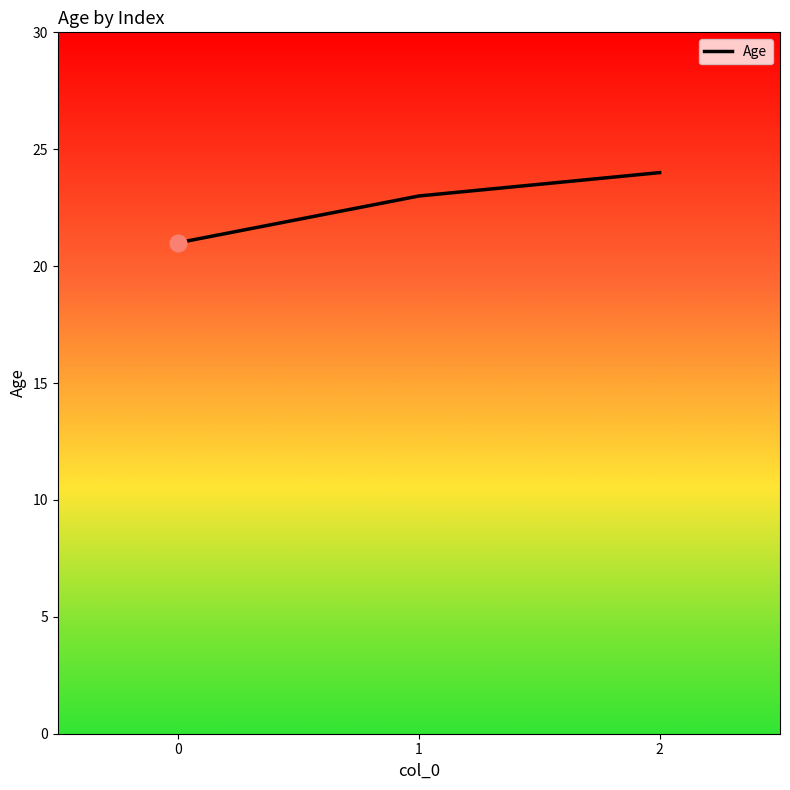

What is the maximum value shown in the chart?

24